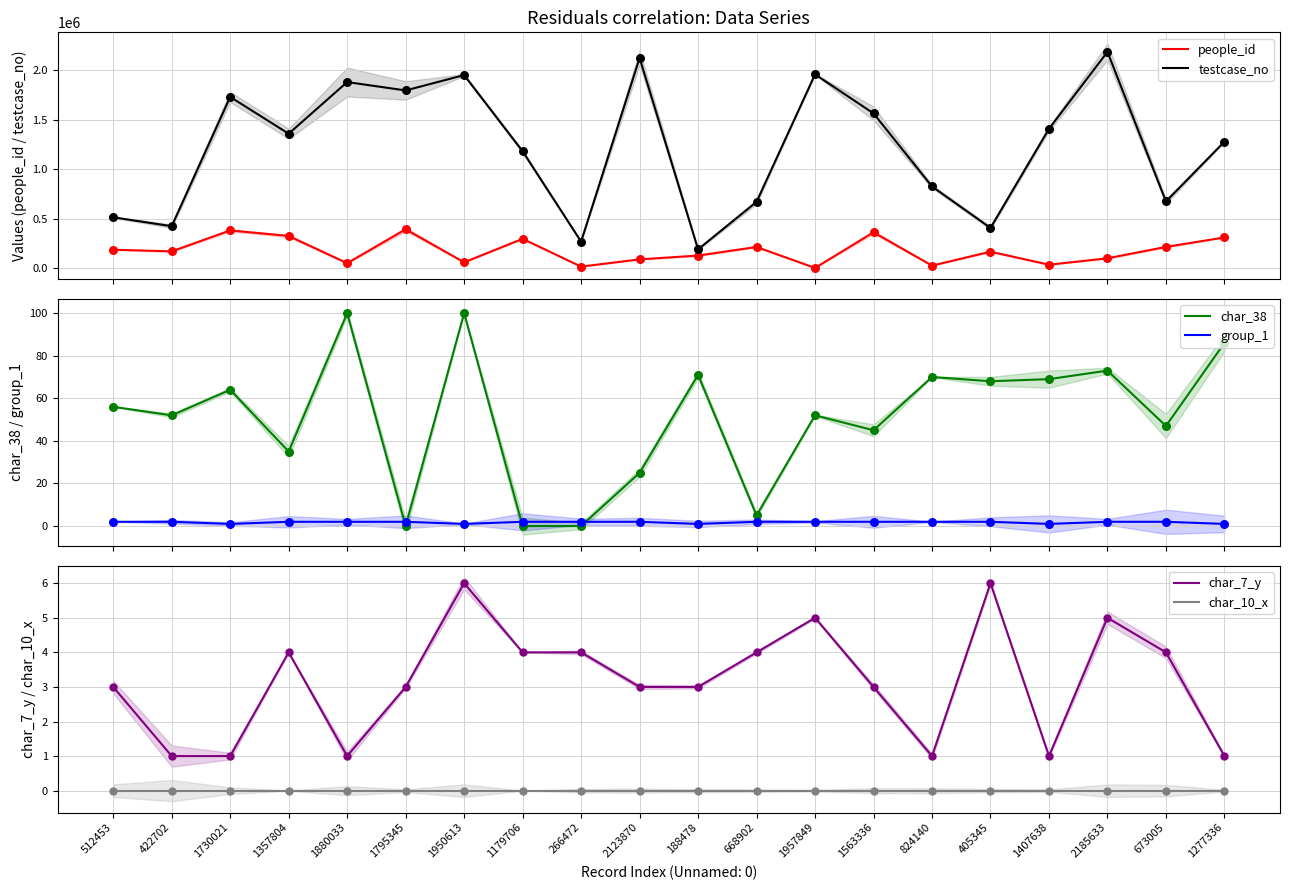

What are all the series names shown in the legend?

people_id, testcase_no, char_38, group_1, char_7_y, char_10_x